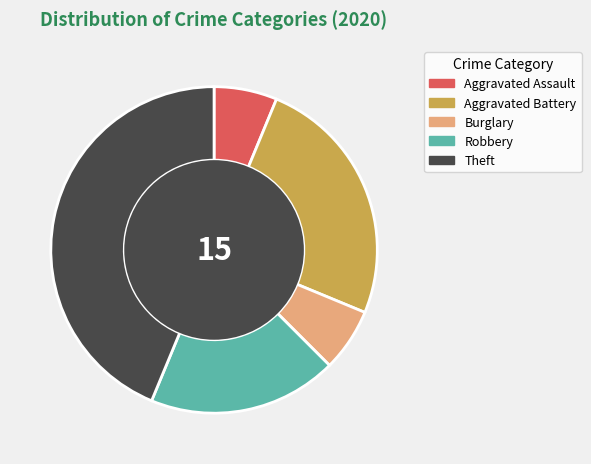

Combined, do Robbery and Aggravated Assault account for over 50%?

No